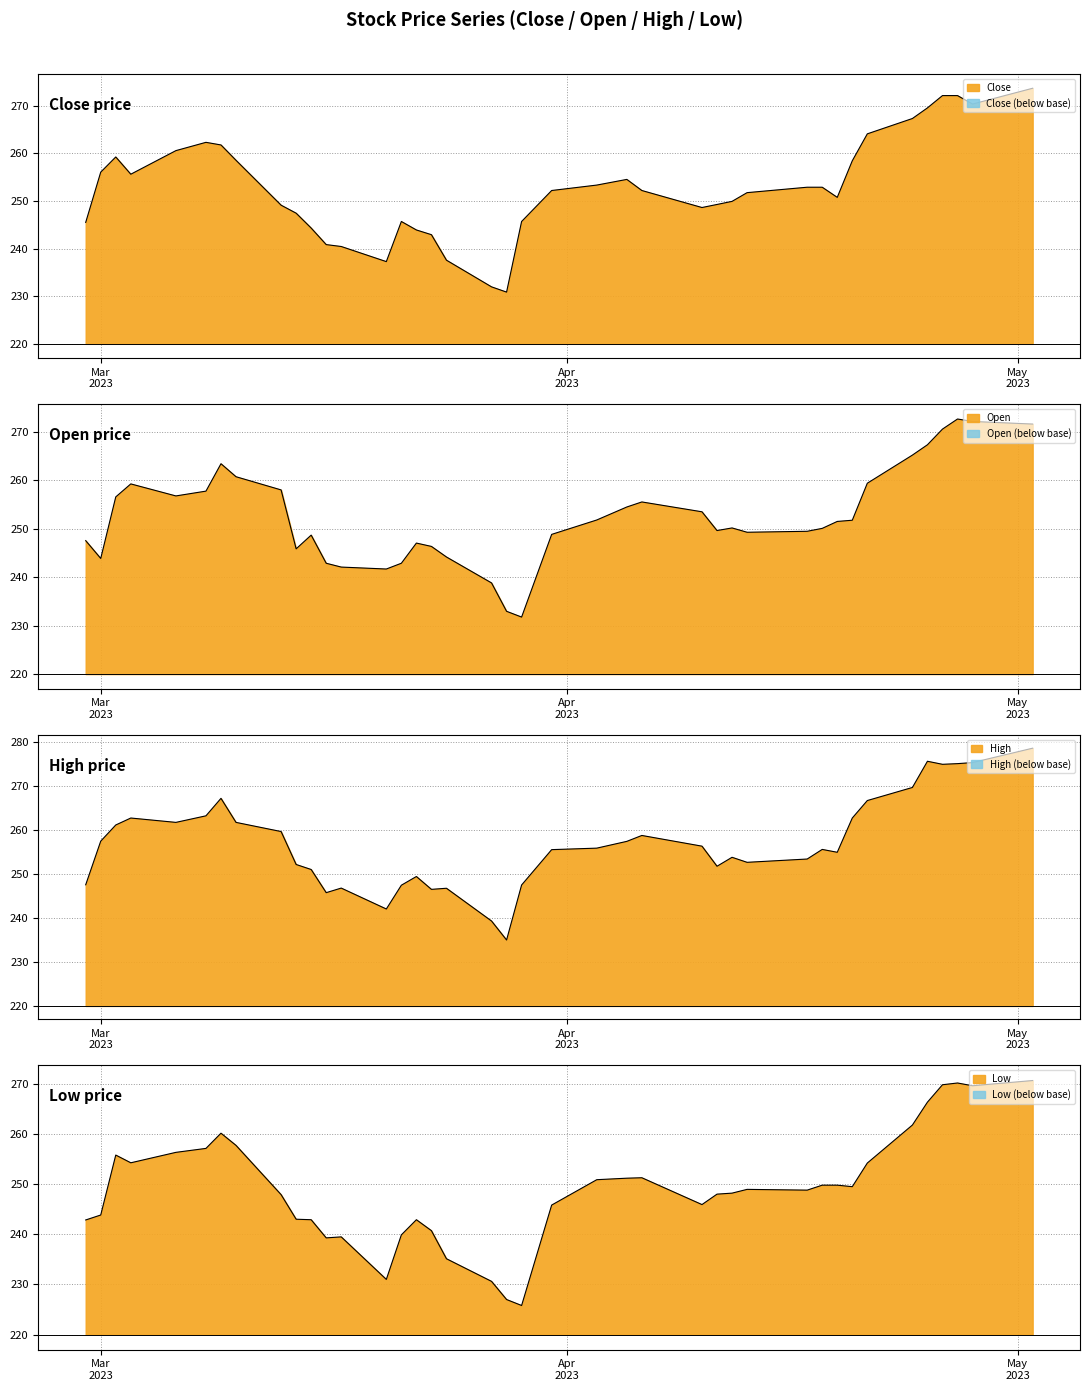

What is the average value of the Close series?

252.8